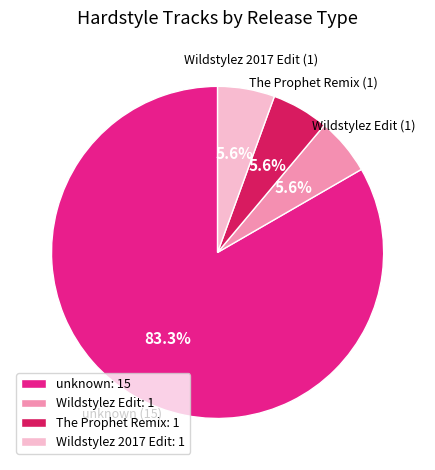

How many segments does this pie chart have?

4